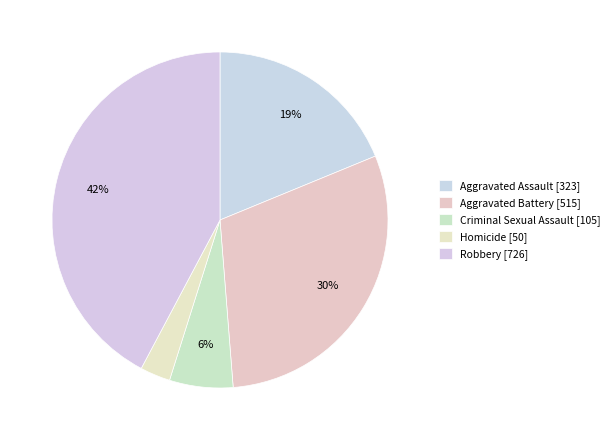

To the nearest percent, what is the combined percentage of Aggravated Assault and Robbery?

61%